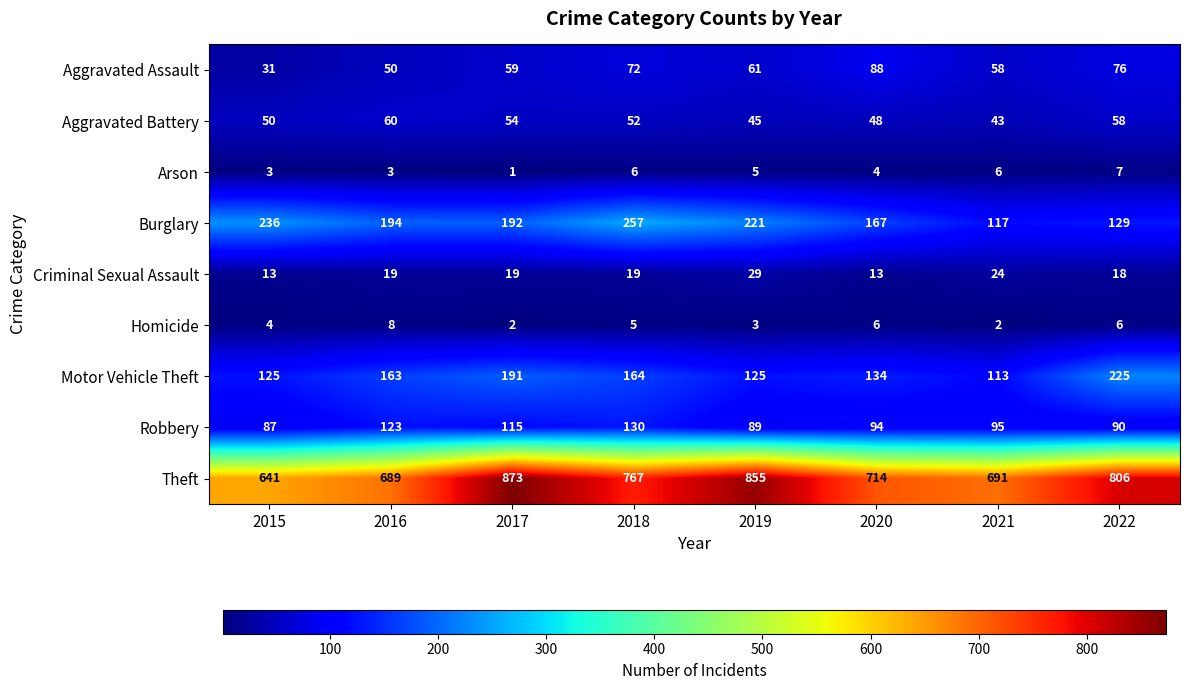

Which label corresponds to the smallest value in the chart?

2017